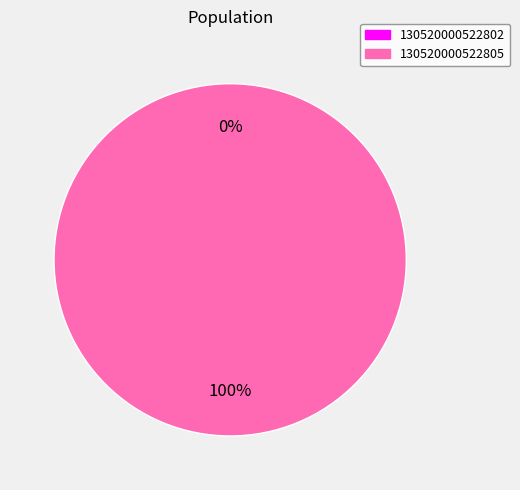

What percentage is the 130520000522805 slice, to the nearest percent?

100%